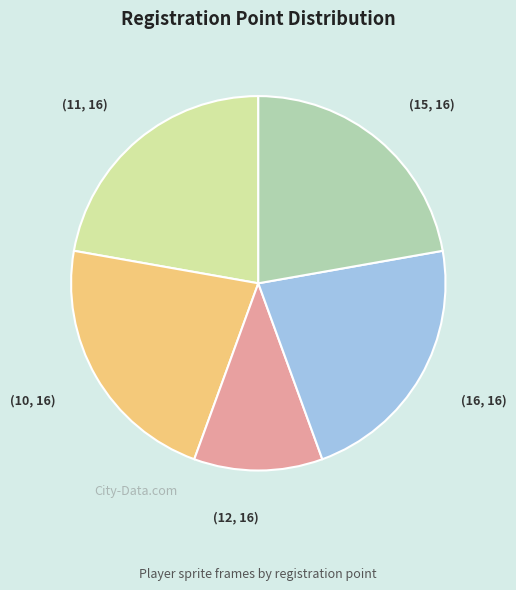

Is there any slice that represents more than half of the pie?

No